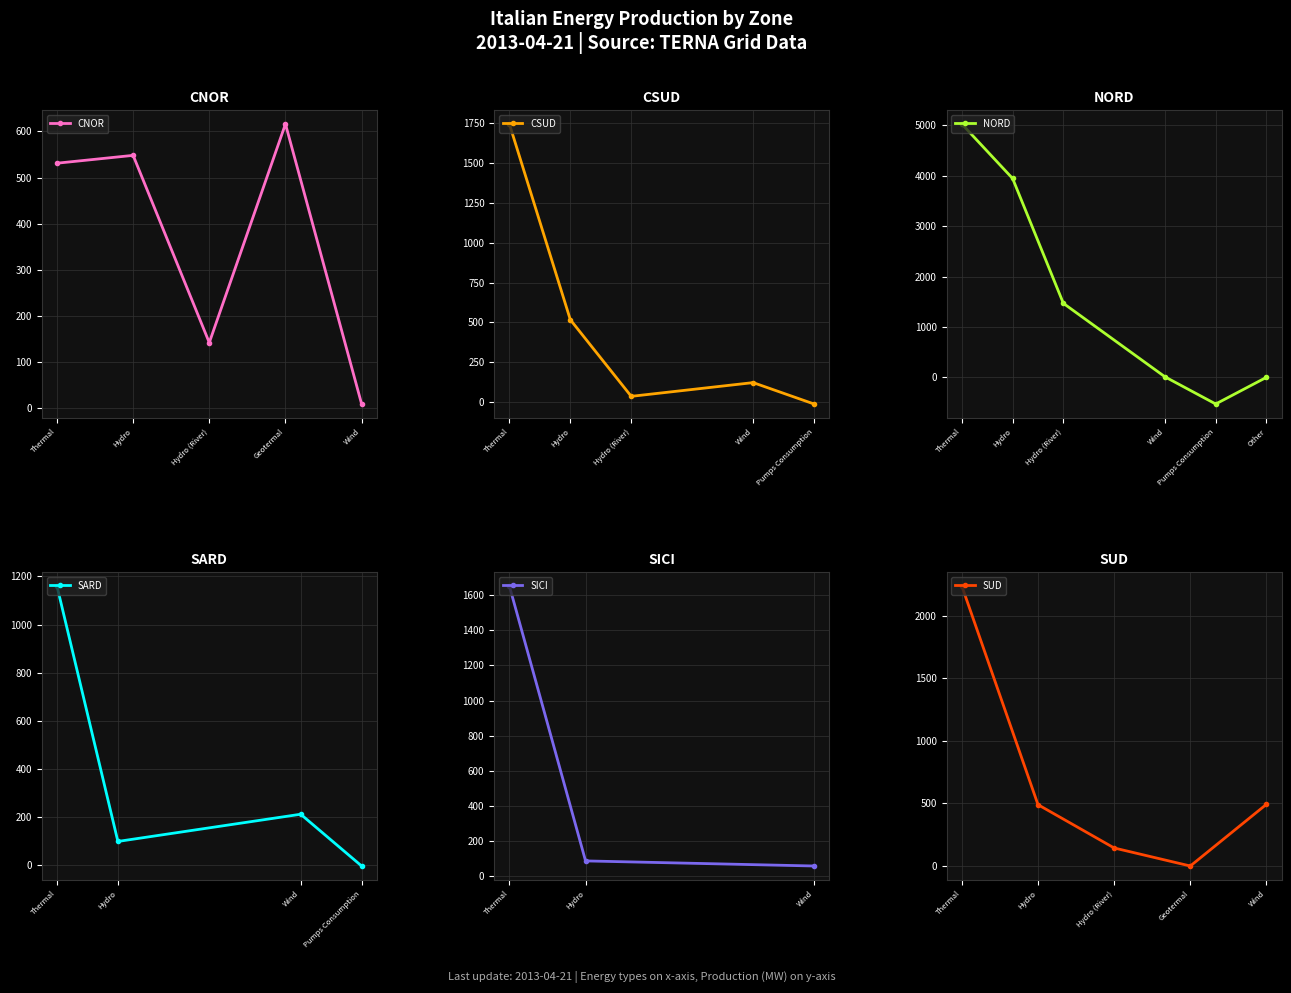

Does the chart display data point markers on the line(s)?

Yes